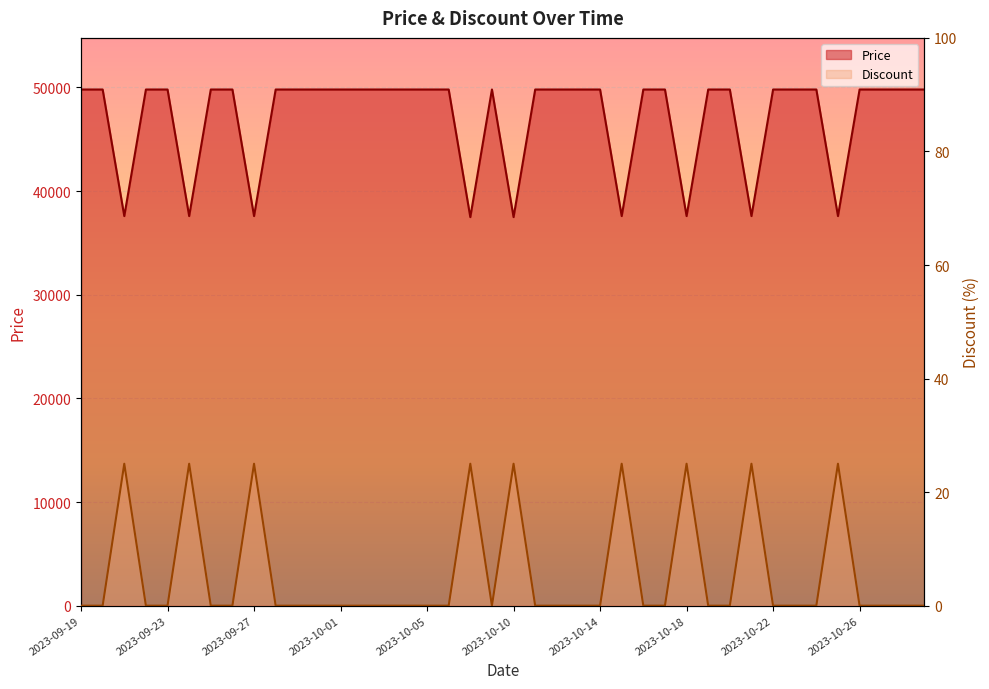

What is the value of the Price point at the 20th from the left?

49800